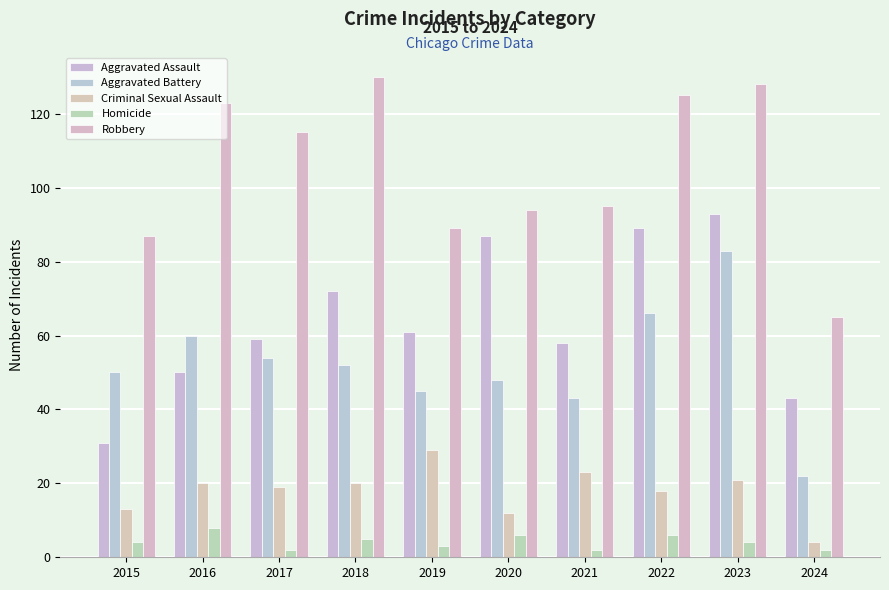

List the series in order of their peak value, lowest first.

Homicide, Criminal Sexual Assault, Aggravated Battery, Aggravated Assault, Robbery